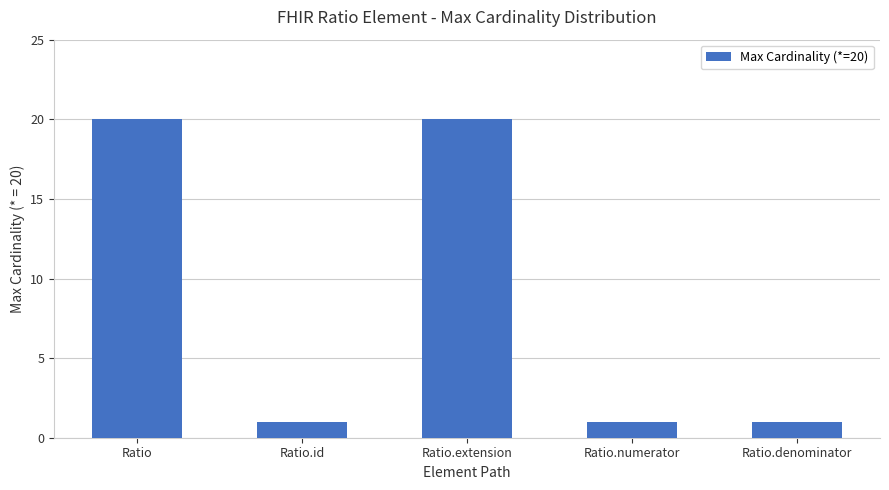

The value at Ratio.id is 1. True or false?

True